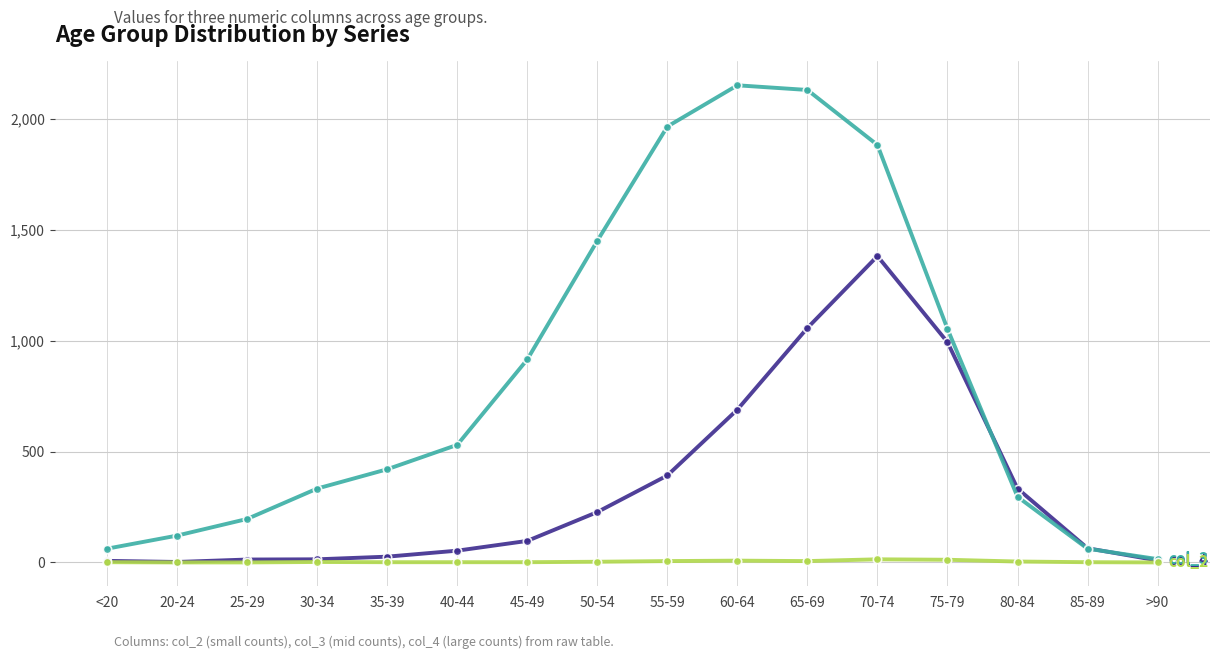

What is the greatest value displayed?

2151